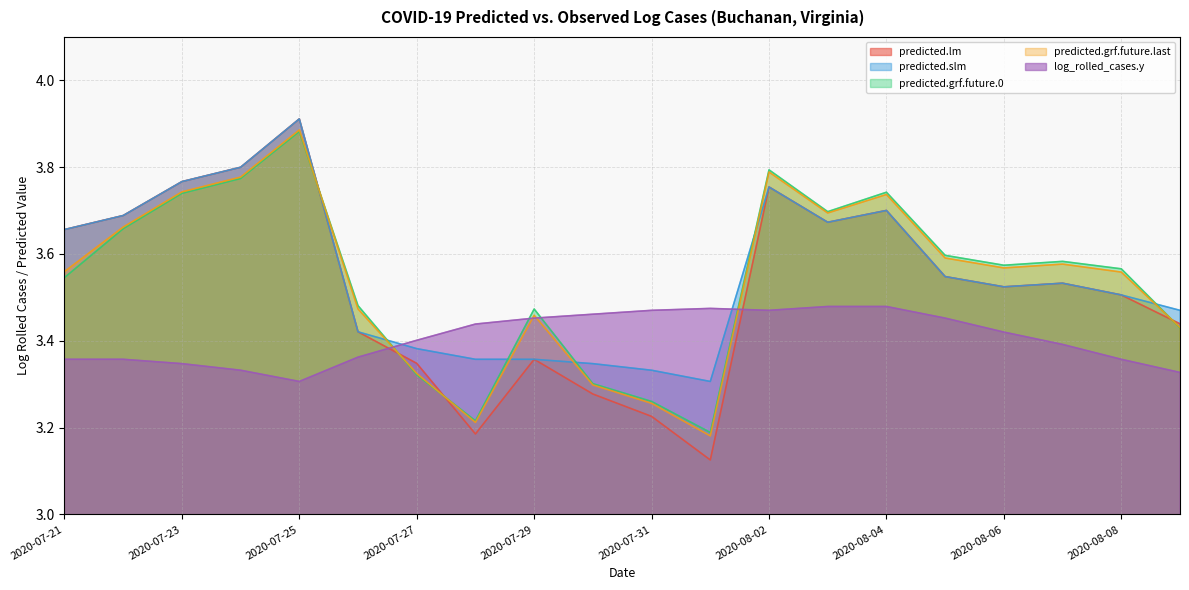

What is the difference between the maximum and minimum values in the predicted.lm series?

0.8